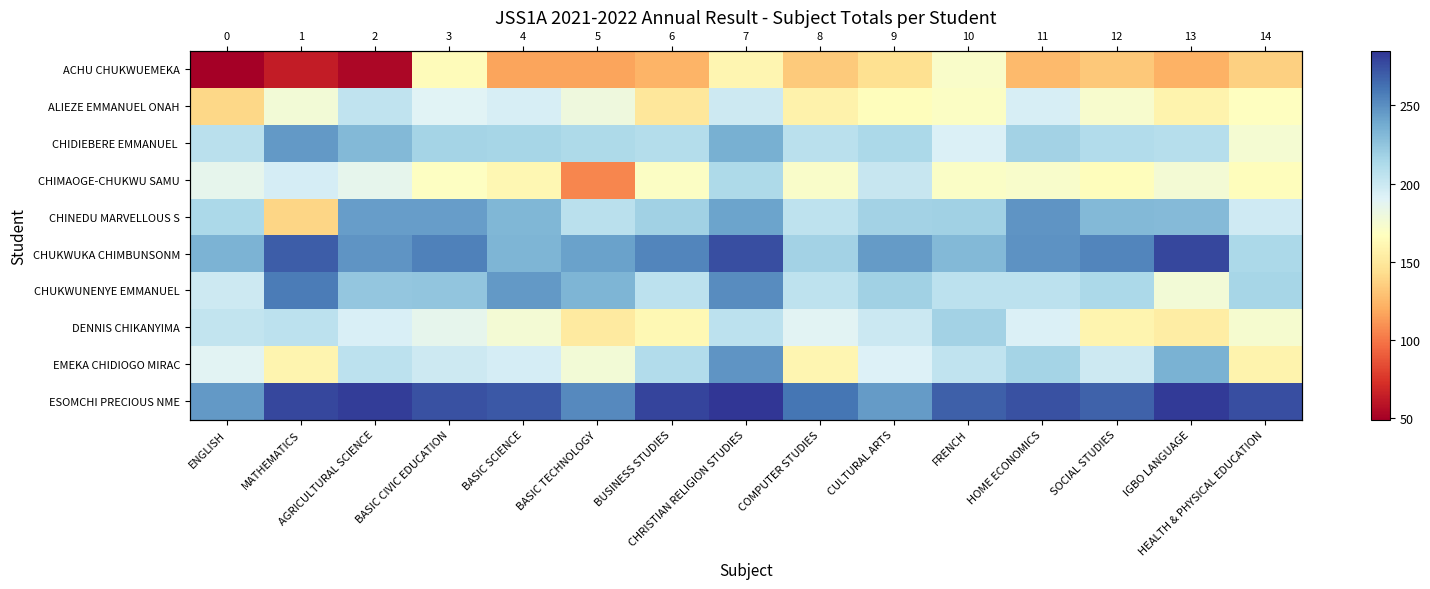

Where is ACHU CHUKWUEMEKA nearest to the value 110?

BASIC SCIENCE